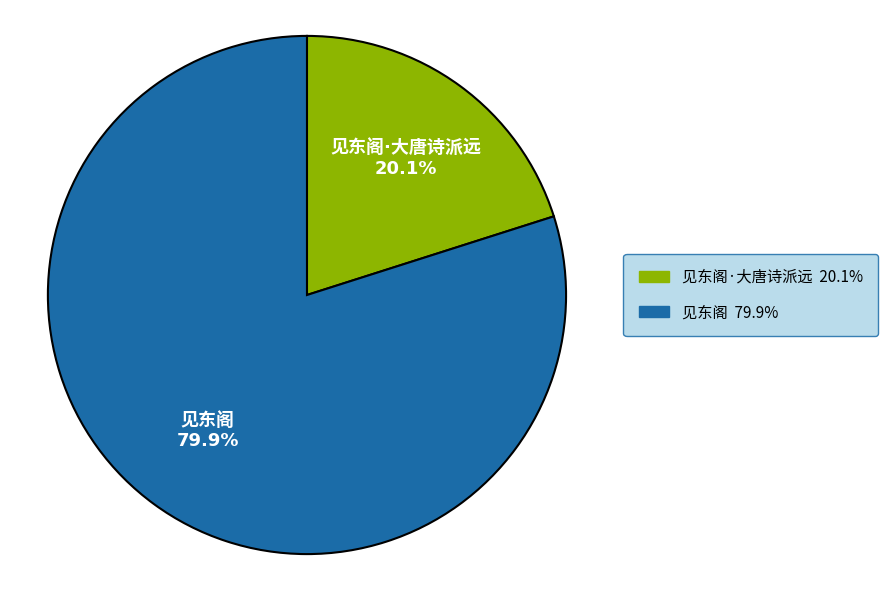

Is there any slice that represents more than half of the pie?

Yes